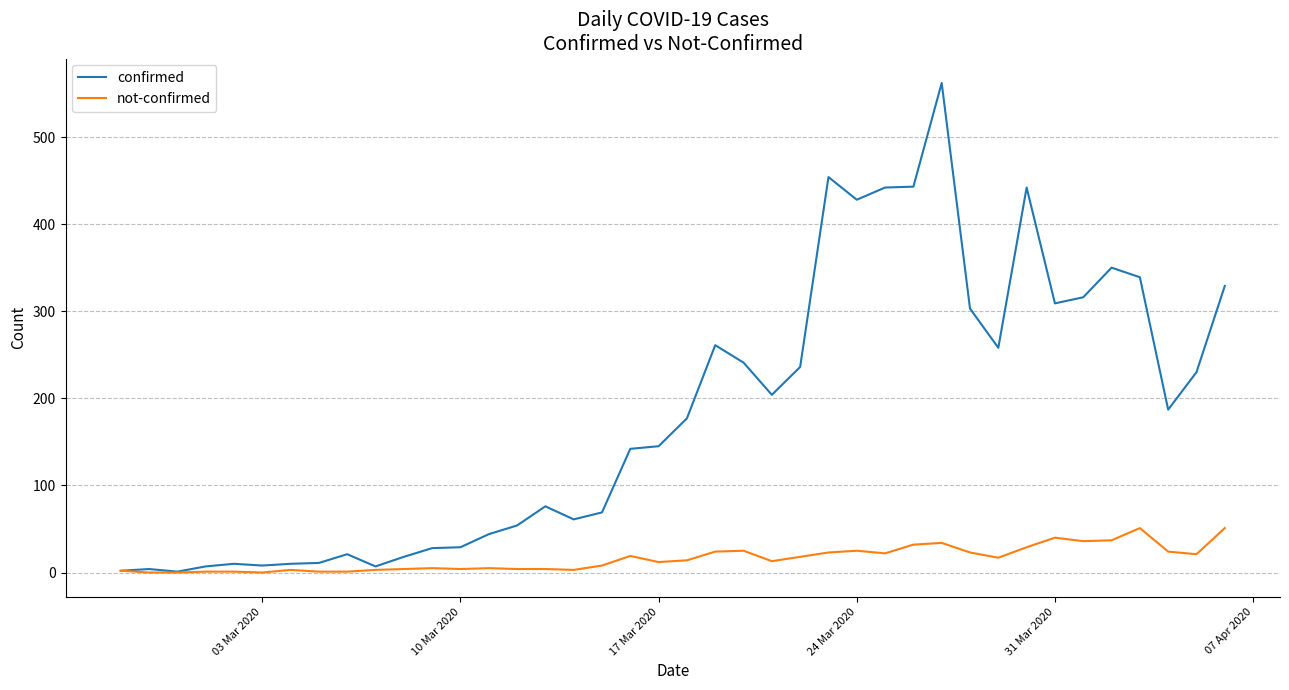

What is the maximum value shown in the chart?

562